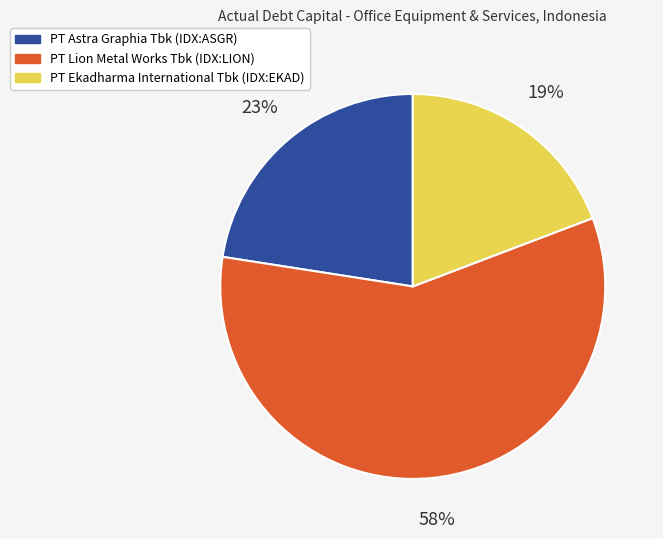

True or false: PT Lion Metal Works Tbk (IDX:LION) accounts for 48% of the total.

False